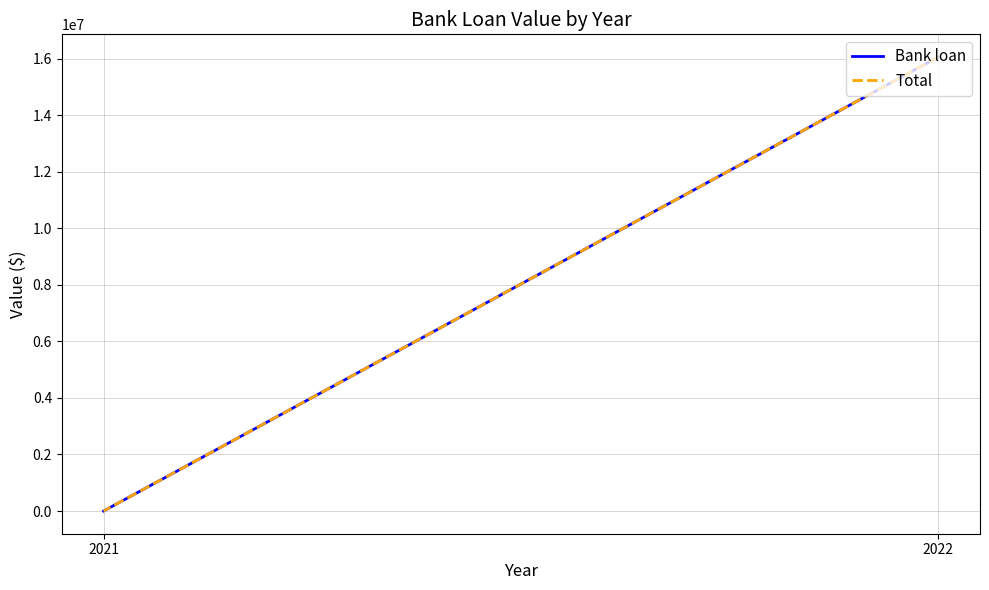

List the series in order of their peak value, highest first.

Bank loan, Total